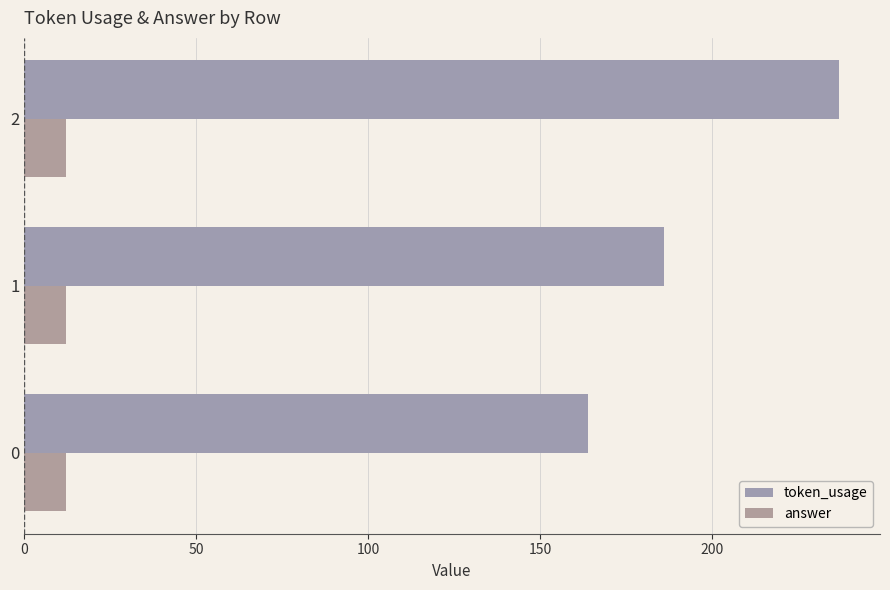

What is the average value of the answer series?

12